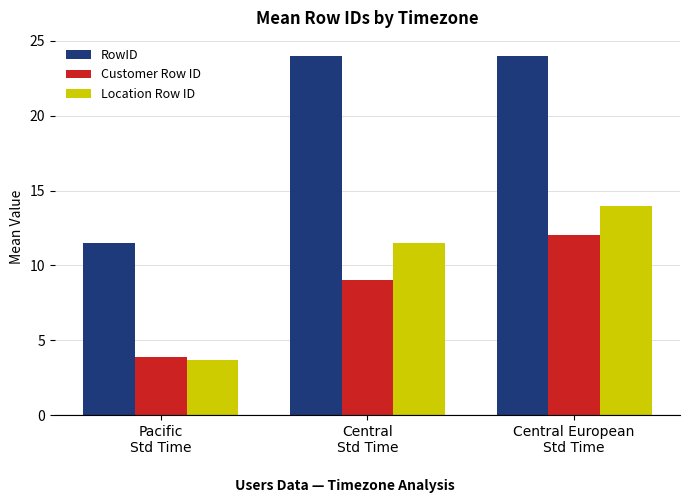

Which series has the largest range (max minus min)?

RowID